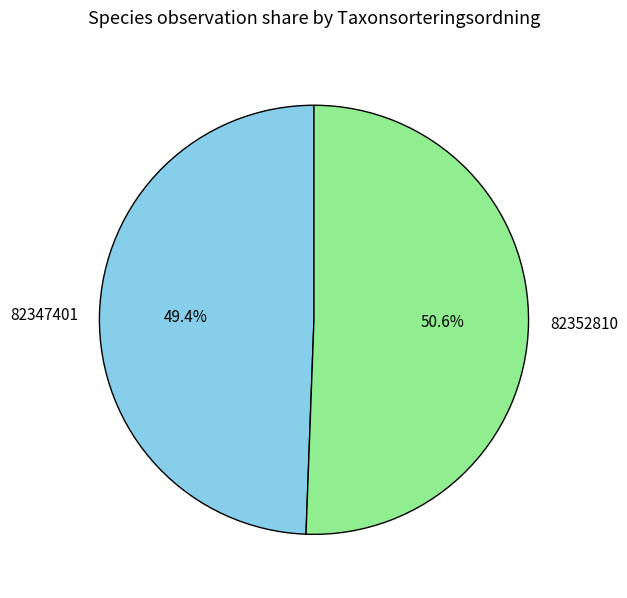

To the nearest percent, what is the difference between the largest and smallest slice percentages?

1%